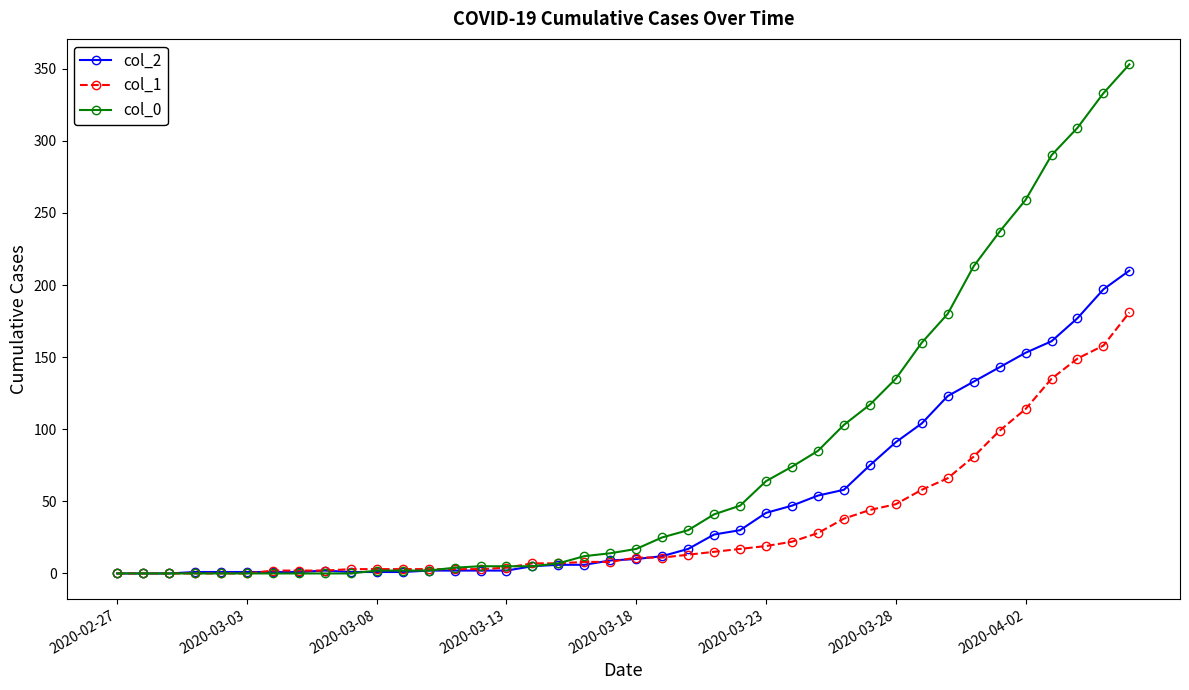

Rank the series by their maximum value, from lowest to highest.

col_1, col_2, col_0